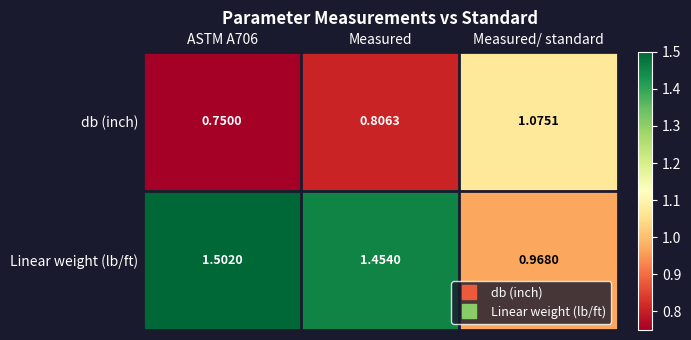

Which series has the largest total across all categories?

Linear weight (lb/ft)